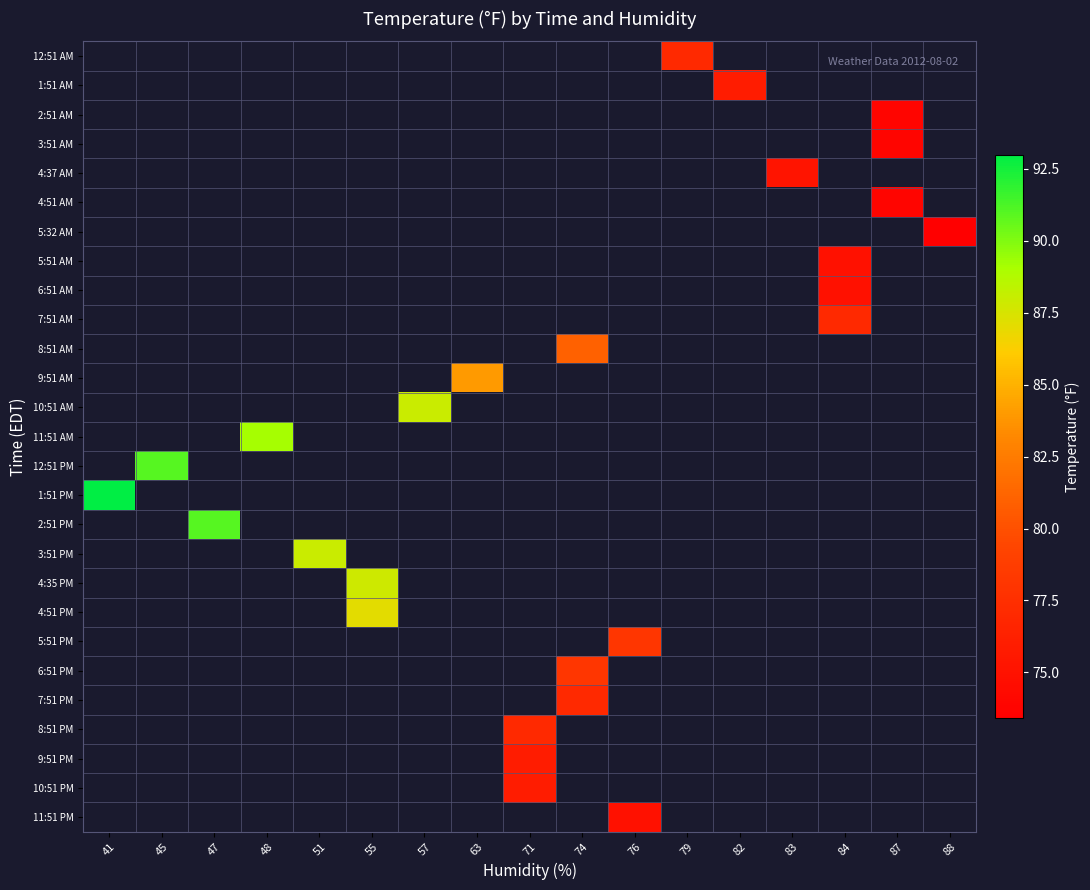

Which label corresponds to the largest value in the chart?

41